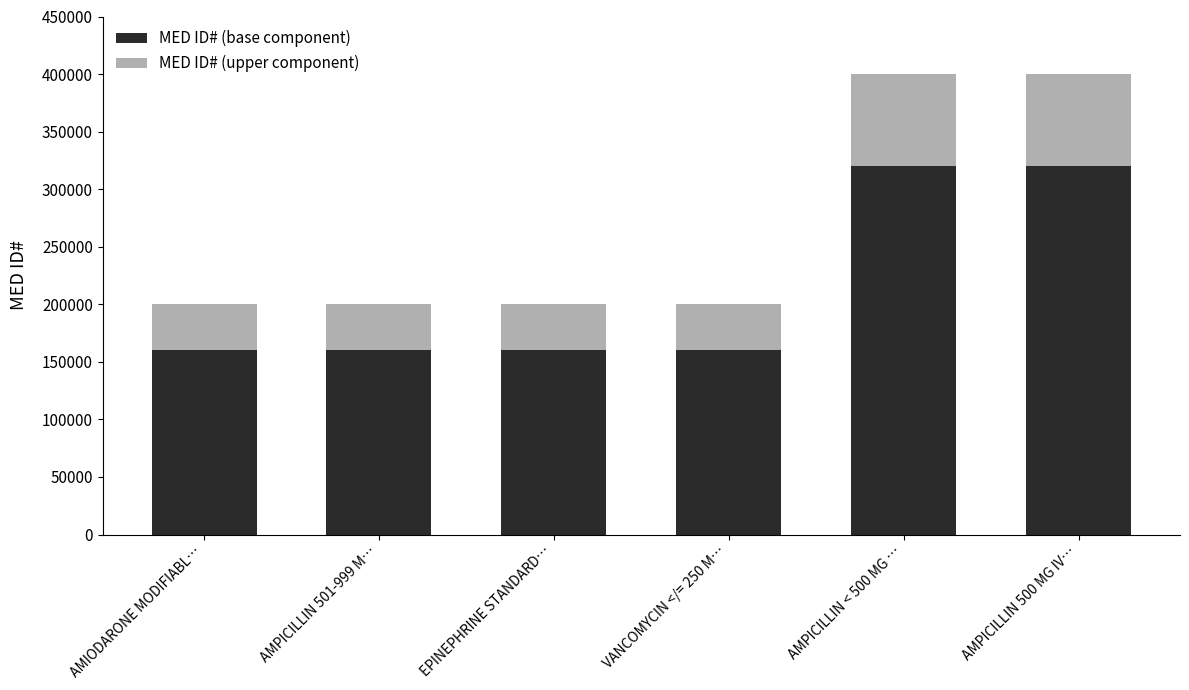

What is the maximum value for MED ID# (base component)?

320003